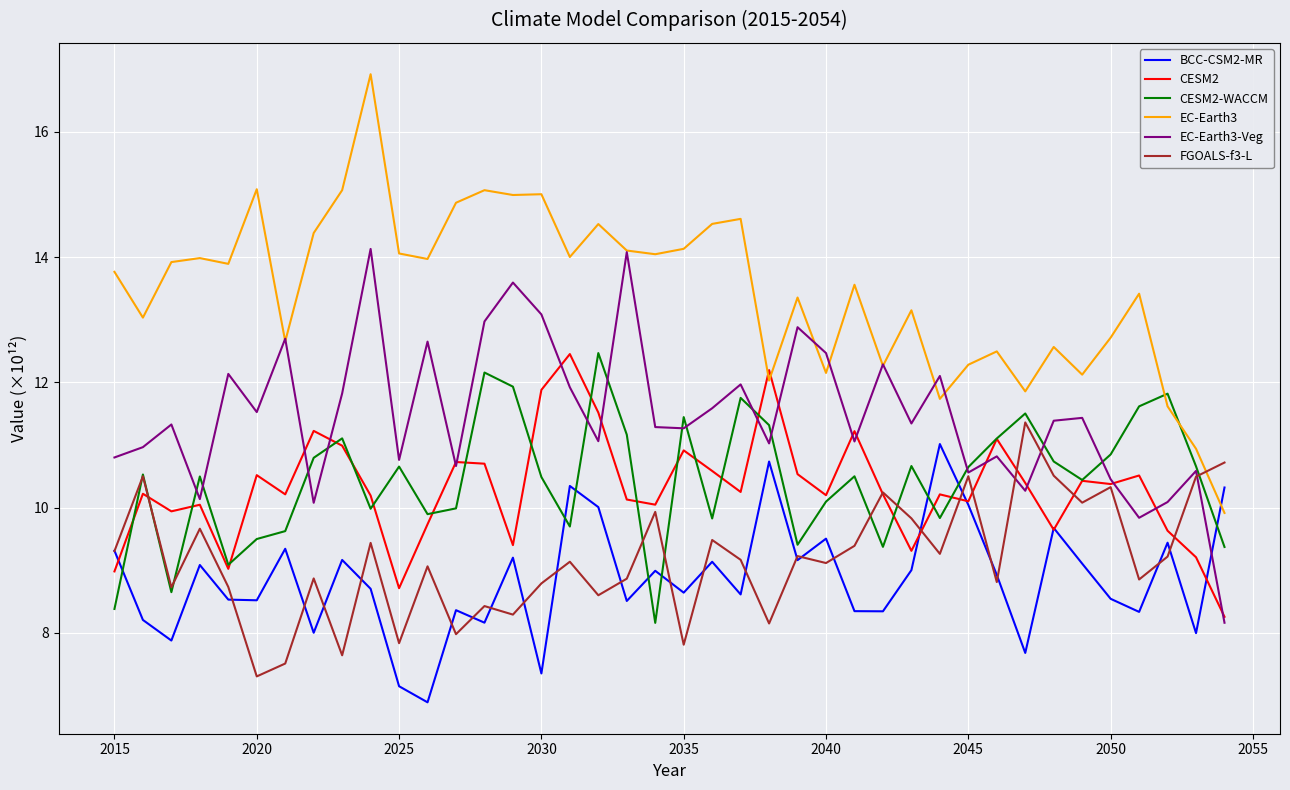

How many times do BCC-CSM2-MR and EC-Earth3-Veg cross each other?

1